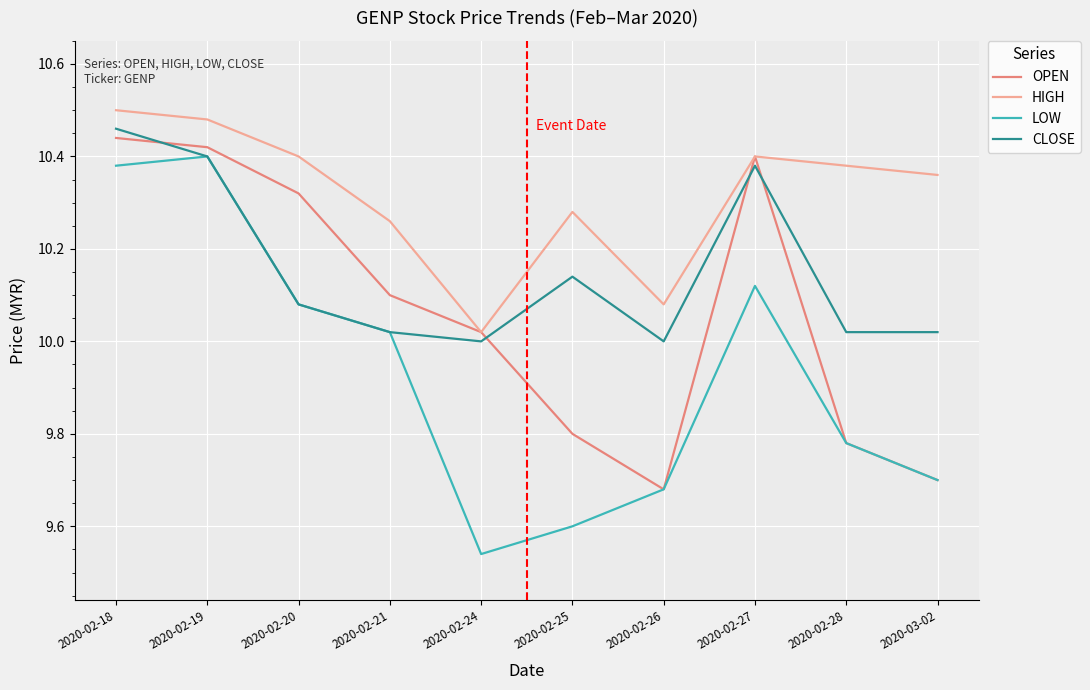

The value of LOW at 2020-02-19 is 15.5. True or false?

False